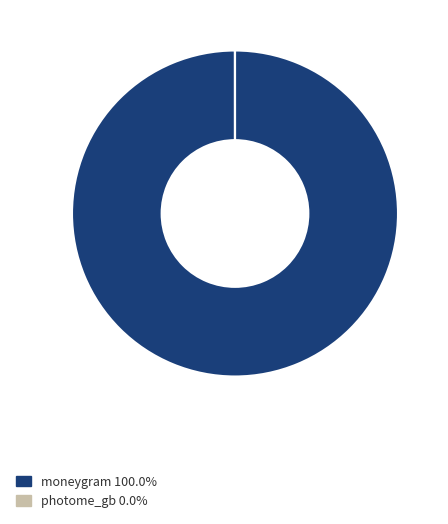

Is there a majority slice in this chart?

Yes